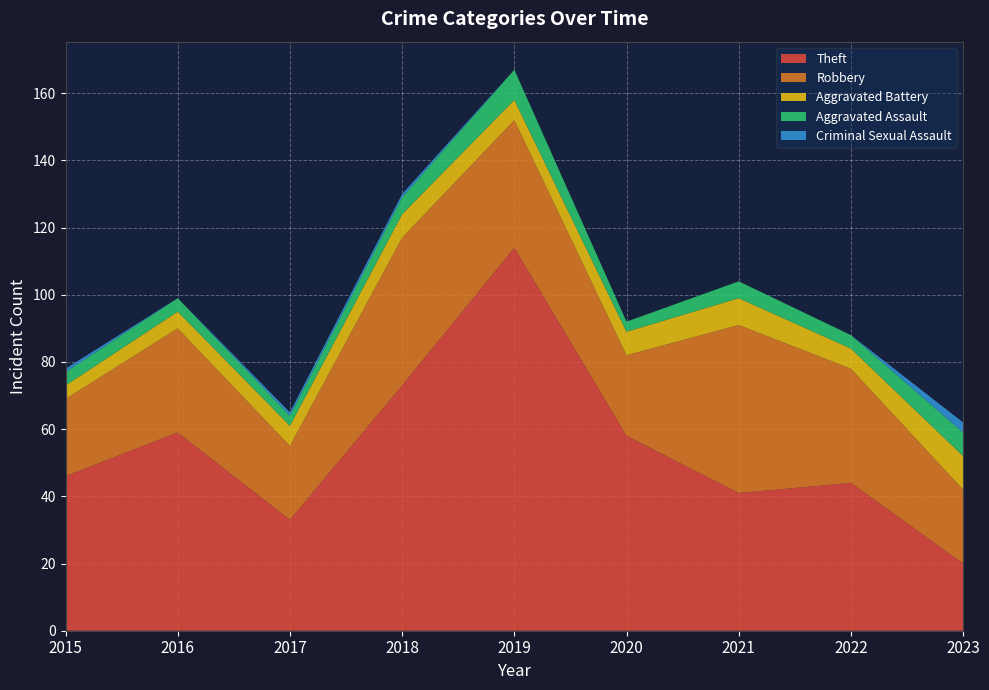

Reading left to right, list all the values displayed in this chart.

Aggravated Assault: 2015=4	2016=4	2017=3	2018=5	2019=9	2020=3	2021=5	2022=4	2023=7
Aggravated Battery: 2015=4	2016=5	2017=6	2018=7	2019=6	2020=7	2021=8	2022=6	2023=10
Robbery: 2015=23	2016=31	2017=22	2018=44	2019=38	2020=24	2021=50	2022=34	2023=22
Theft: 2015=46	2016=59	2017=33	2018=73	2019=114	2020=58	2021=41	2022=44	2023=20
Criminal Sexual Assault: 2015=1	2016=0	2017=1	2018=1	2019=0	2020=0	2021=0	2022=0	2023=3